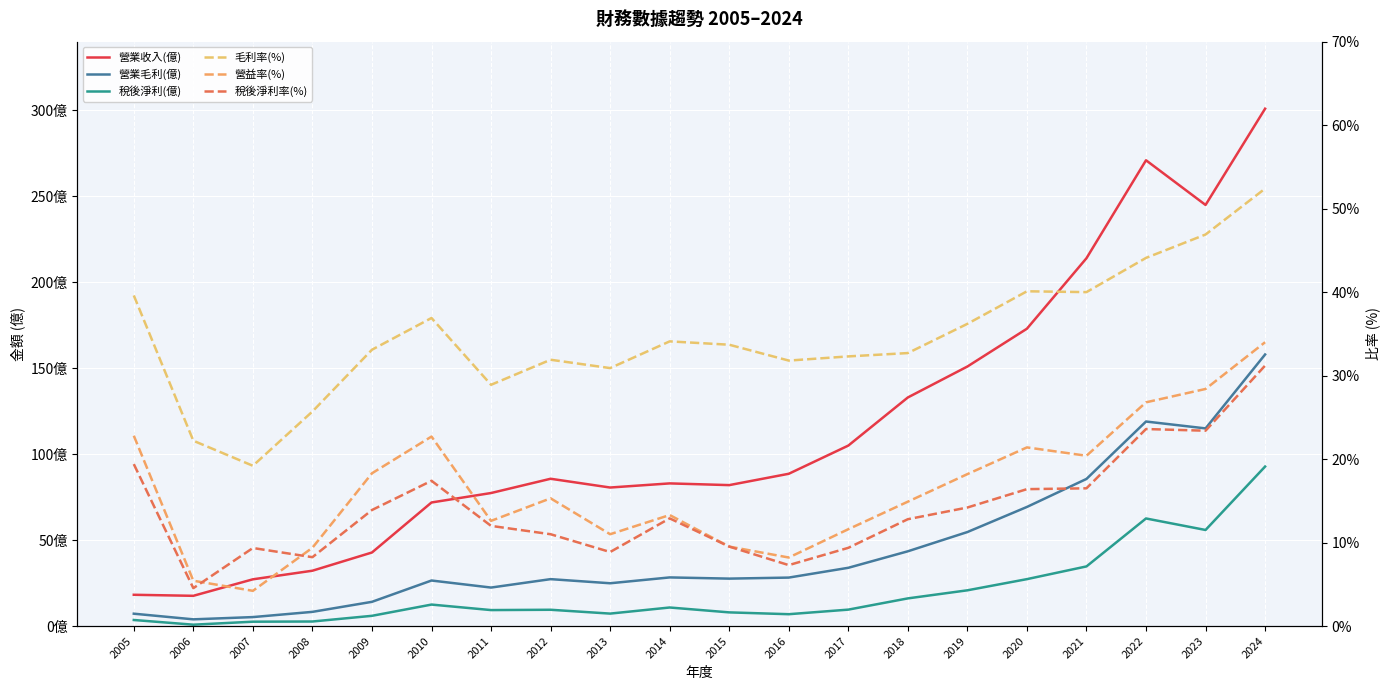

Is this an area chart (filled region under the line)?

No